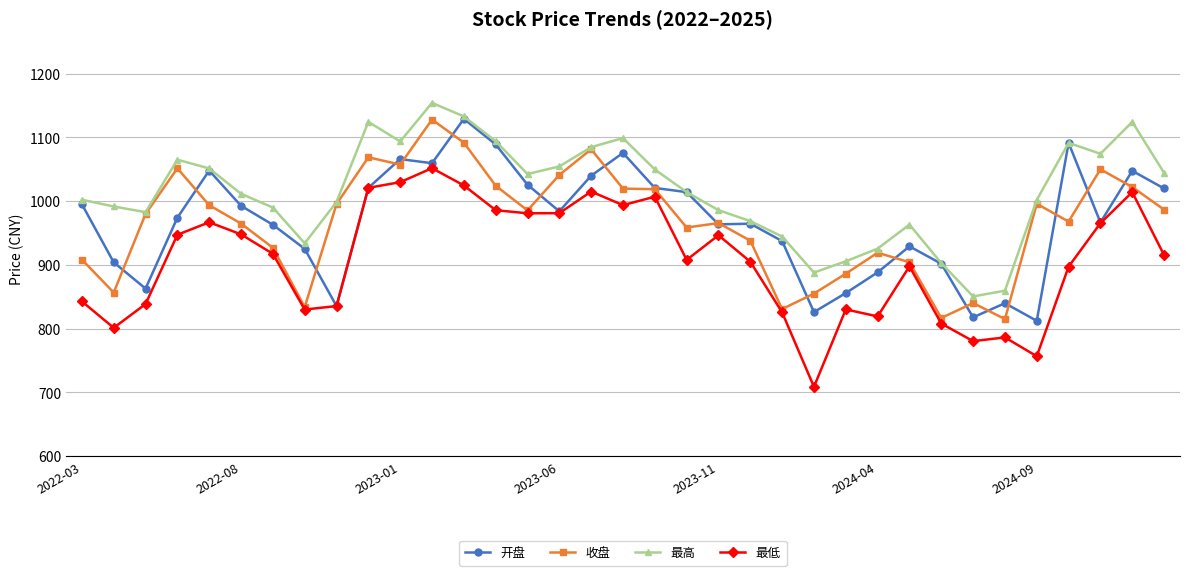

Which series has the largest total across all categories?

最高